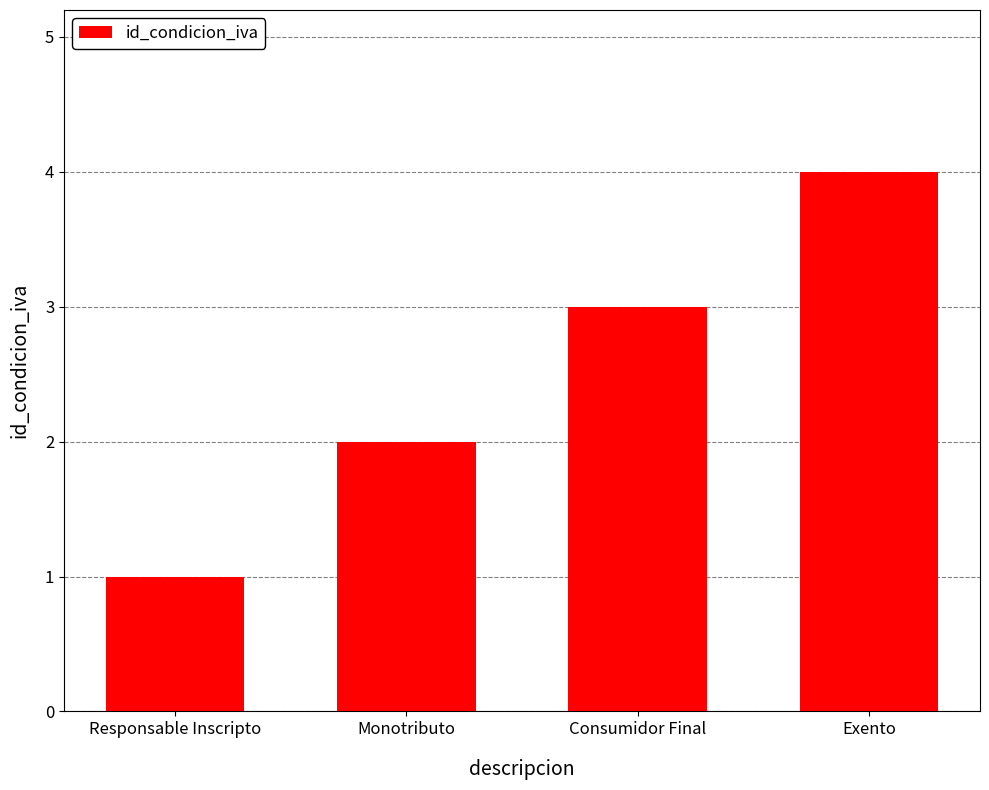

Approximately how many times larger is the value at Exento compared to Consumidor Final?

1.3